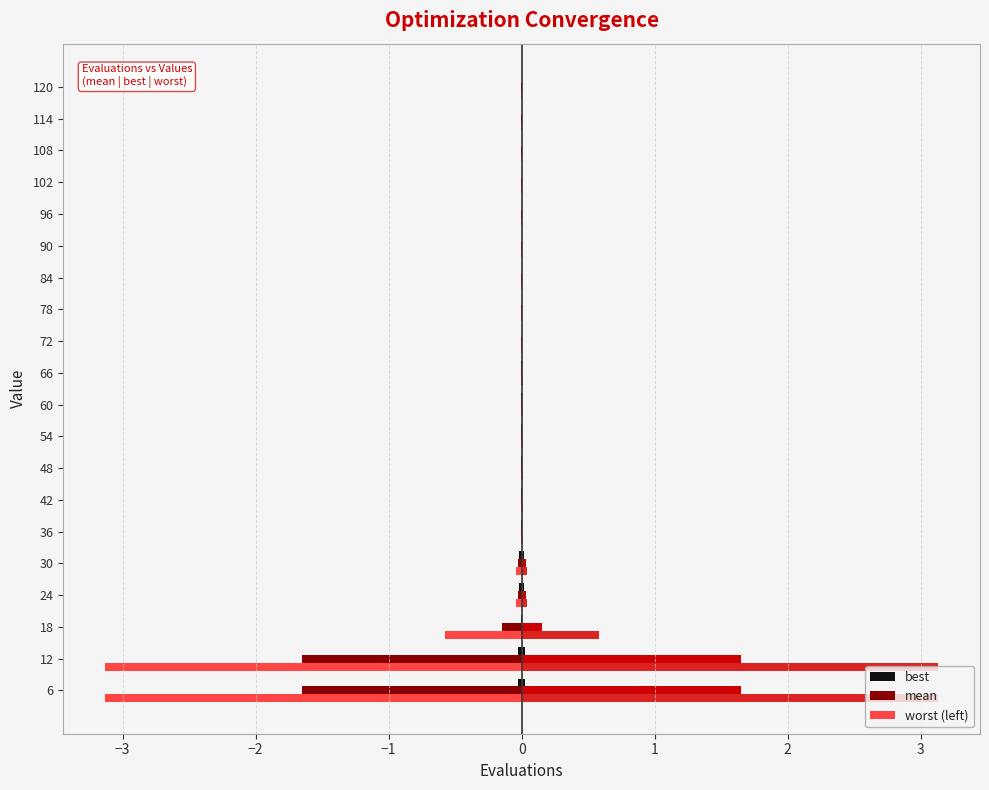

The value of mean at 102 is -0.0. True or false?

True